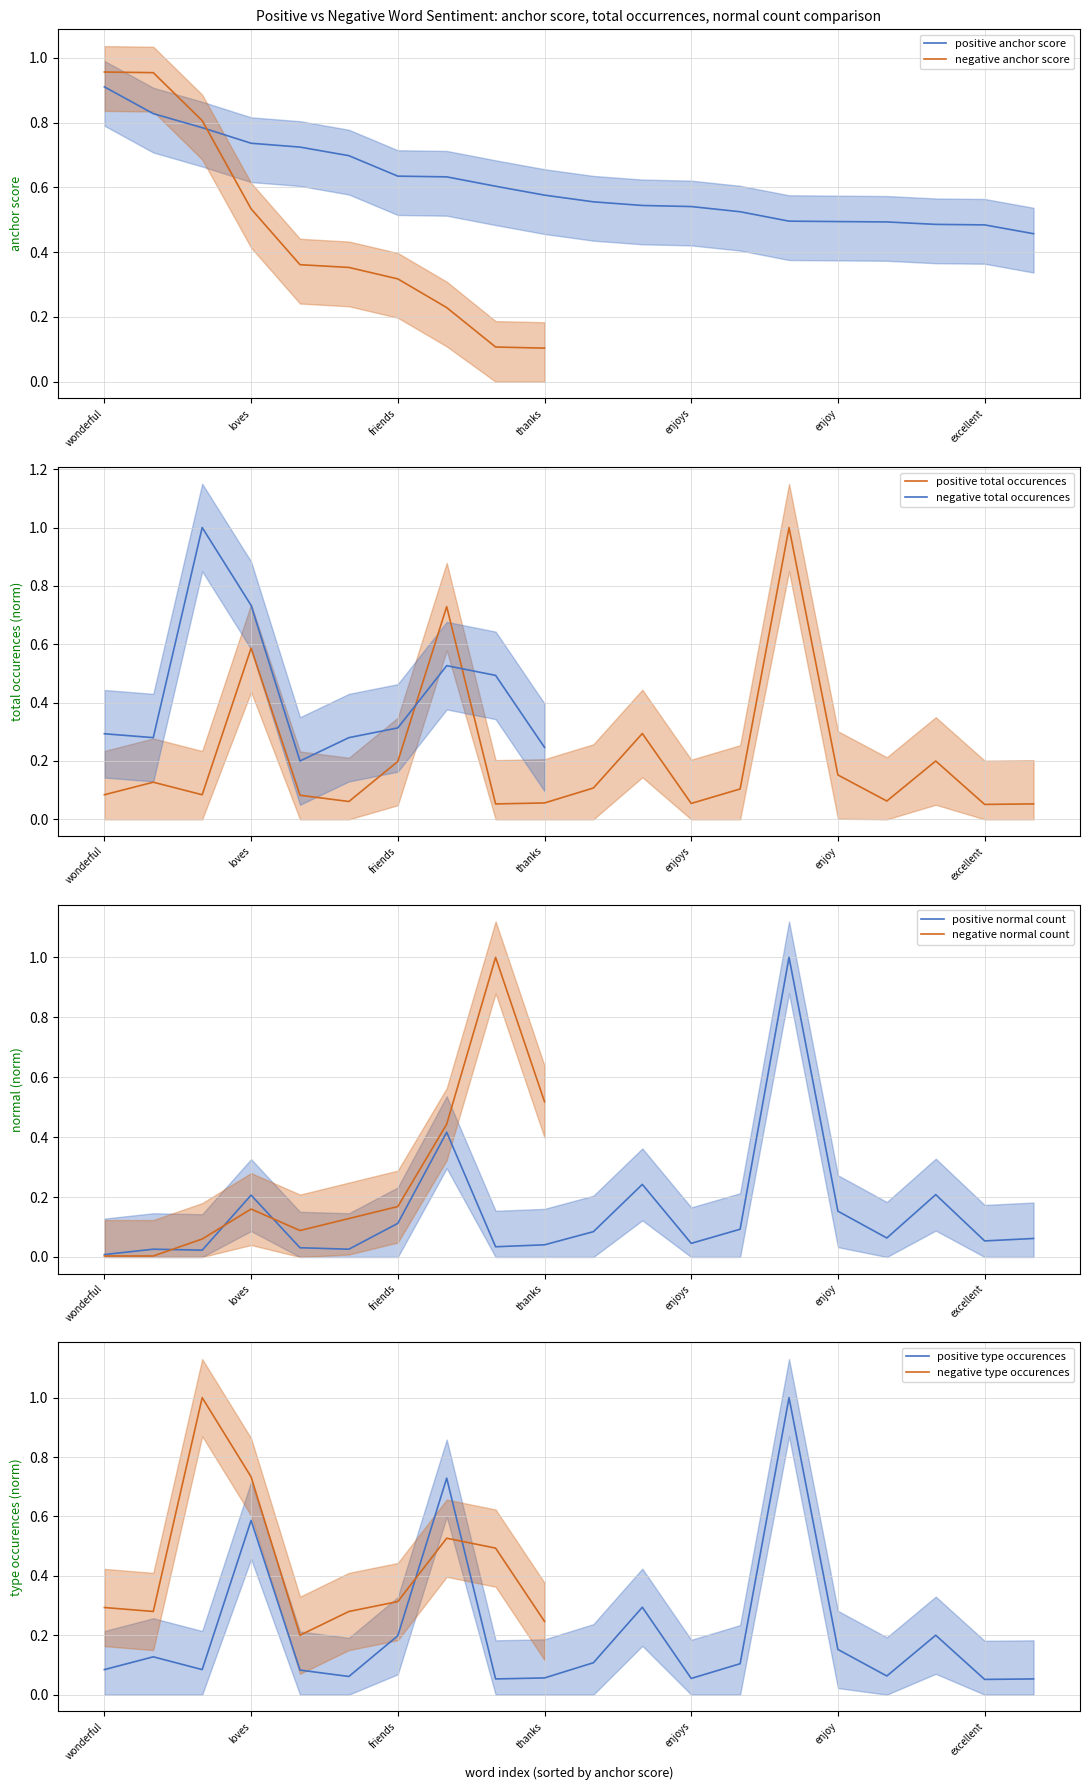

At which label does normal reach its minimum?

wonderful